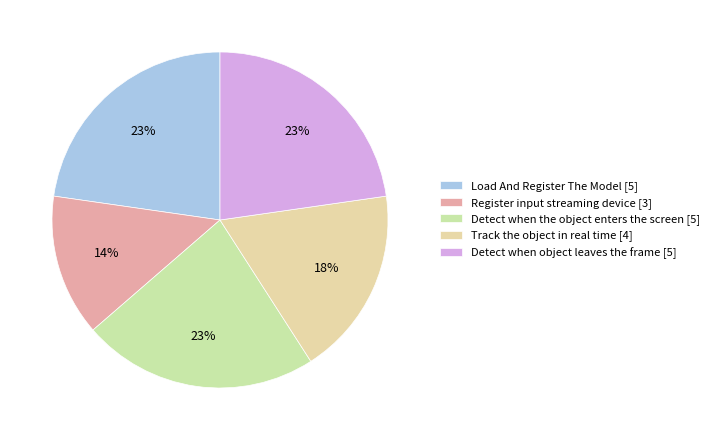

Does Detect when object leaves the frame represent more than half of the total?

No